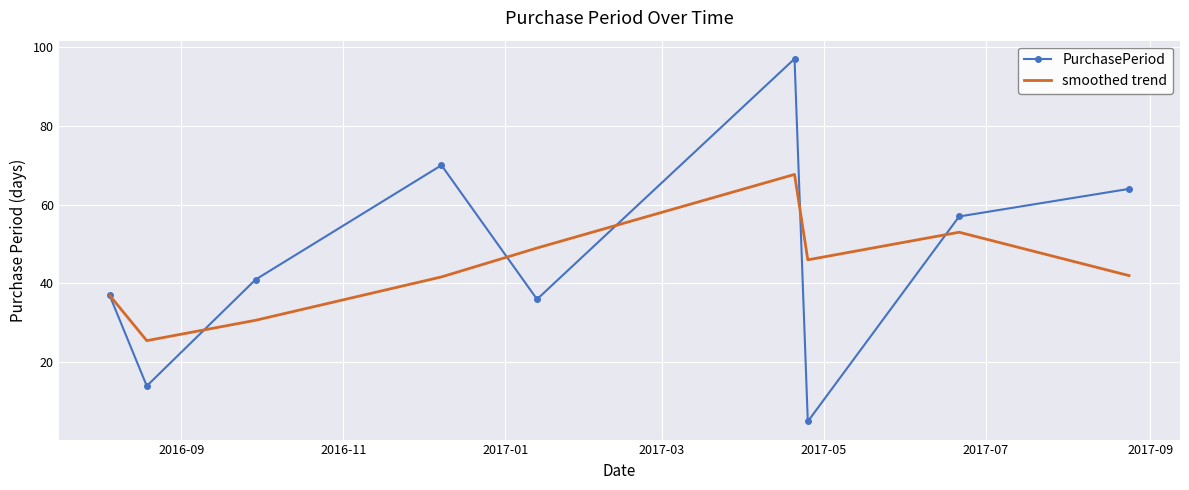

What is the greatest value displayed?

97.0